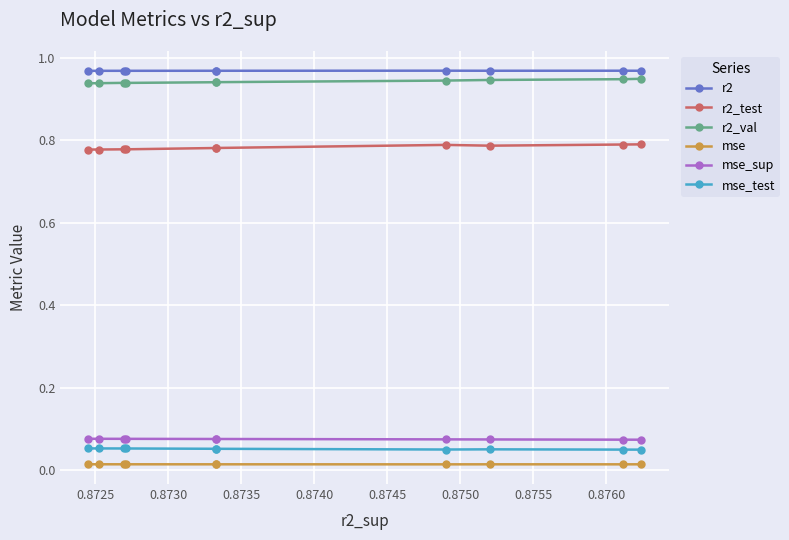

List the series in order of their peak value, highest first.

r2, r2_val, r2_test, mse_sup, mse_test, mse